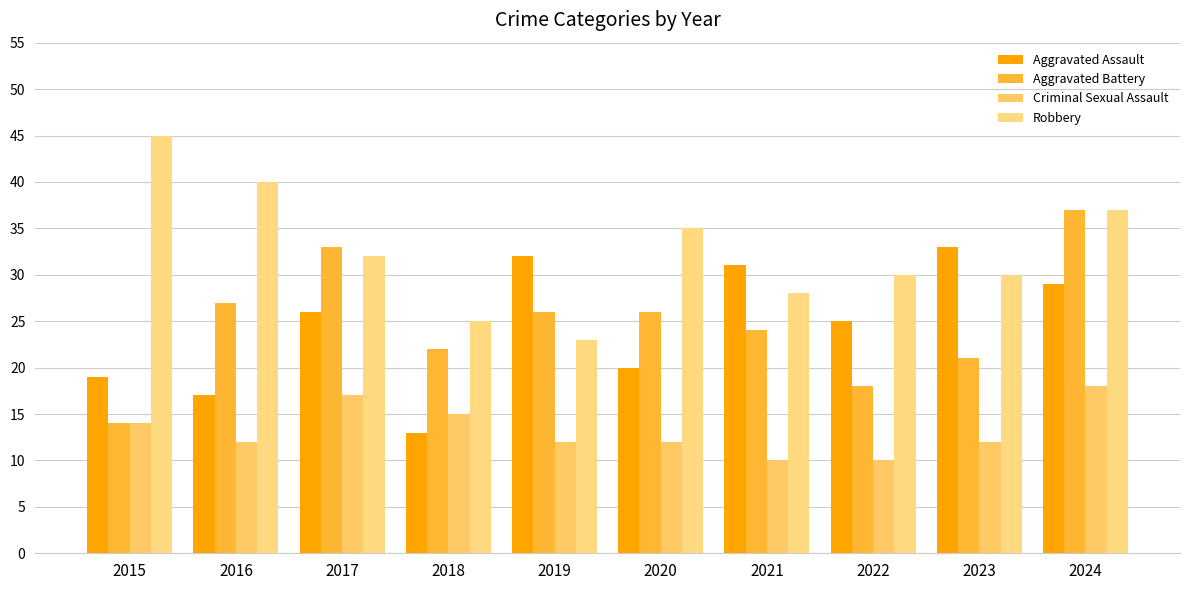

The value of Criminal Sexual Assault at 2018 is 27. True or false?

False